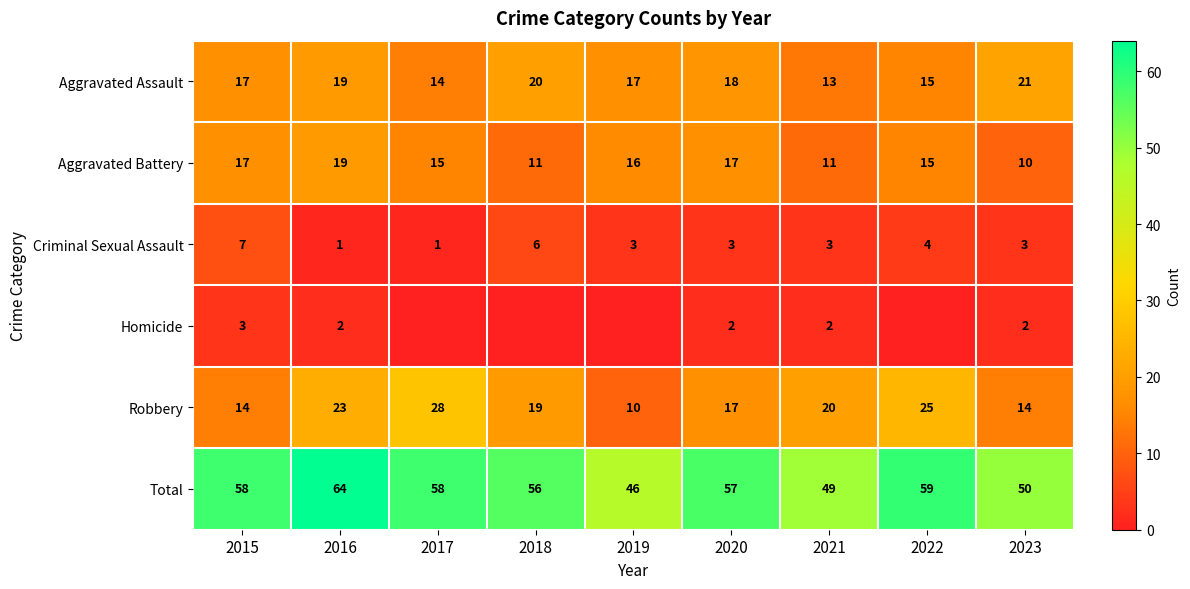

How many data points in Total are less than 57?

4